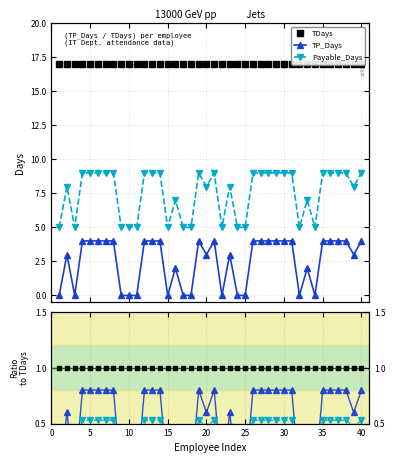

How many interior local peaks does the TP_Days series have?

6